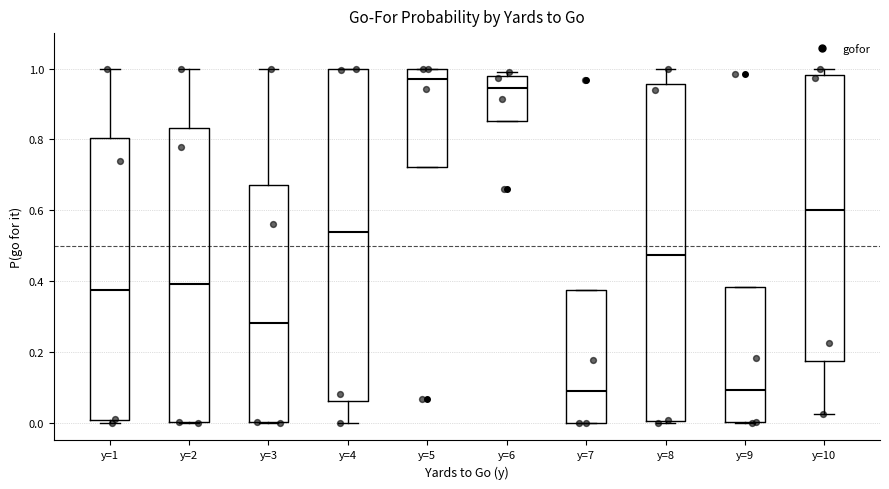

Reading left to right, transcribe this box plot: for each box, give where its median line is, the range the box spans, and where its two whiskers end, as read against the y-axis. The values are not printed on the chart, so give them approximately, as read against the axis.

y=1: median 0.38, box 0.00 to 0.80, whiskers 0.00 (just below the box's lower edge) to 1.00
y=2: median 0.40, box 0.00 to 0.84, whiskers 0.00 to 1.00
y=3: median 0.28, box 0.00 to 0.68, whiskers 0.00 to 1.00
y=4: median 0.54, box 0.06 to 1.00, whiskers 0.00 to 1.00
y=5: median 0.98, box 0.72 to 1.00, whiskers 0.72 to 1.00
y=6: median 0.94, box 0.86 to 0.98, whiskers 0.86 to 1.00
y=7: median 0.08, box 0.00 to 0.38, whiskers 0.00 to 0.38
y=8: median 0.48, box 0.00 to 0.96, whiskers 0.00 to 1.00
y=9: median 0.10, box 0.00 to 0.38, whiskers 0.00 to 0.38
y=10: median 0.60, box 0.18 to 0.98, whiskers 0.02 to 1.00